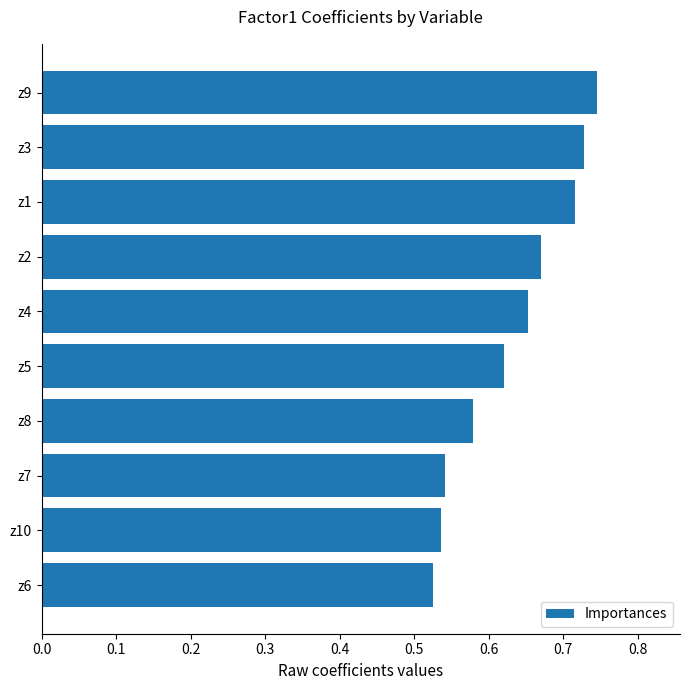

How many categories are shown in the chart?

10